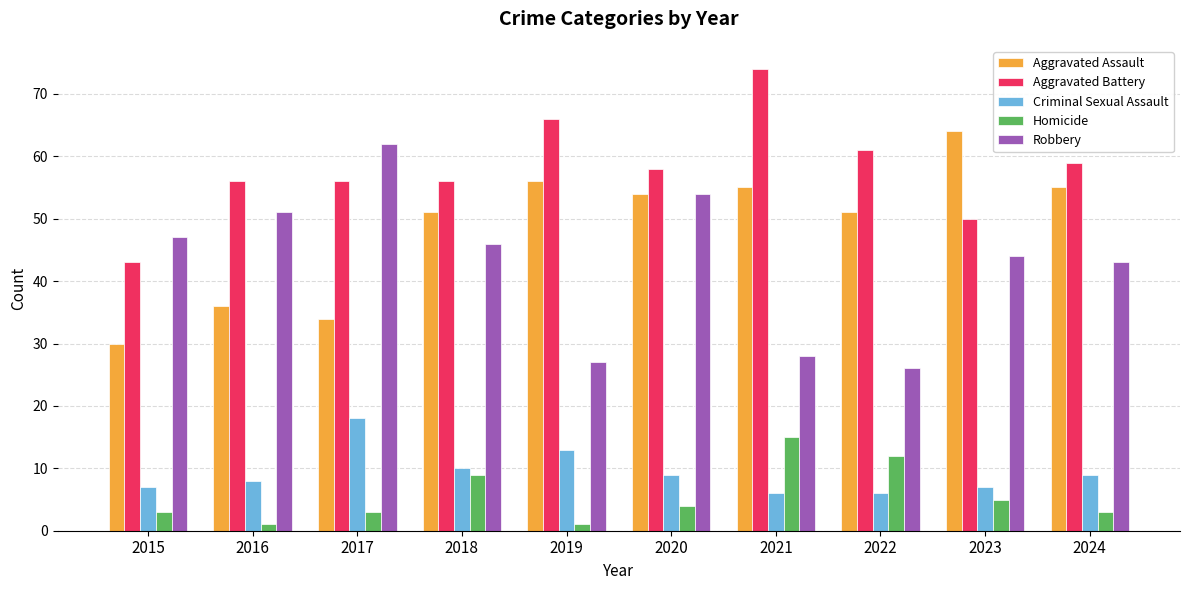

Where is Robbery nearest to the value 44?

2023